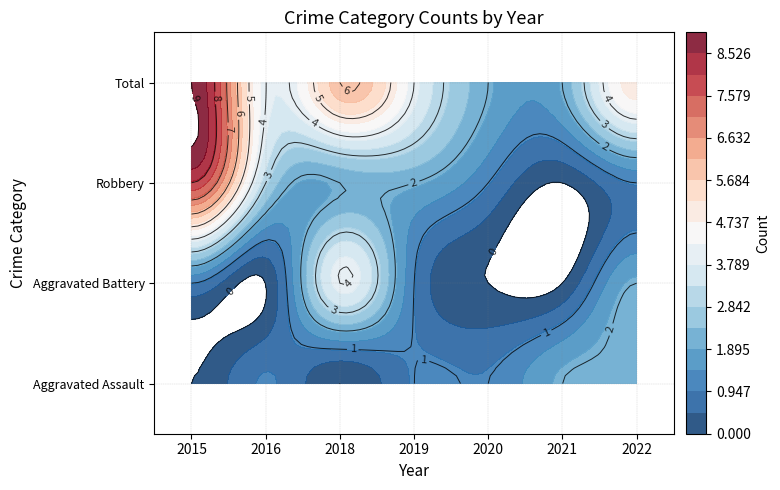

What is the spread (max minus min) of values at 2020?

2